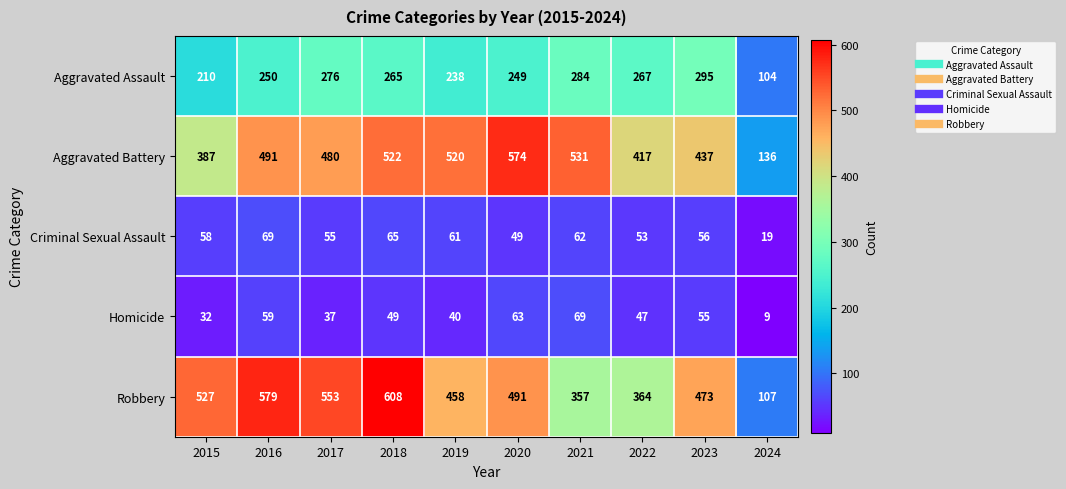

The value of Criminal Sexual Assault at 2023 is 31. True or false?

False